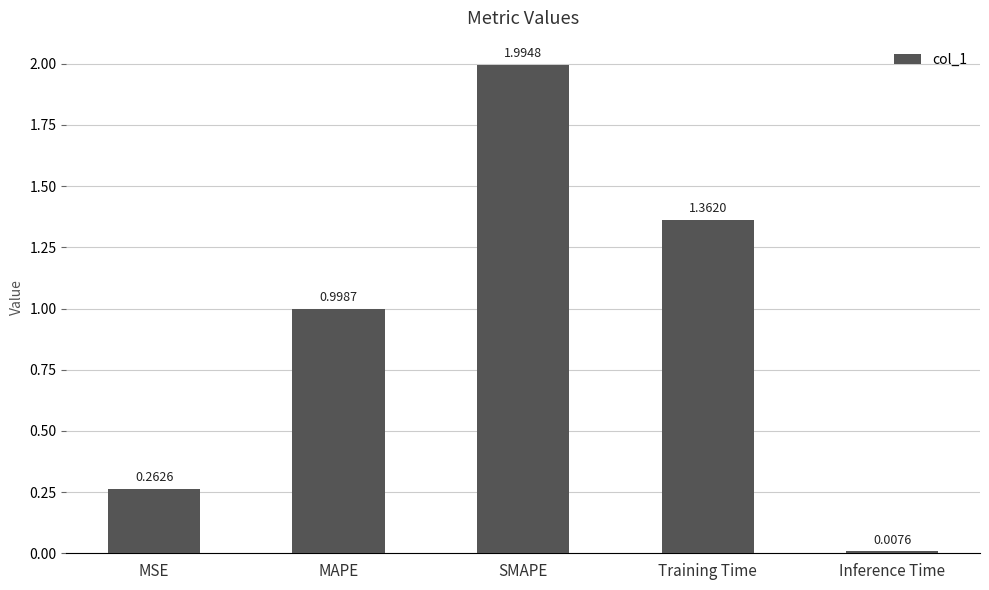

What is the label of the 3rd bar from the left?

SMAPE